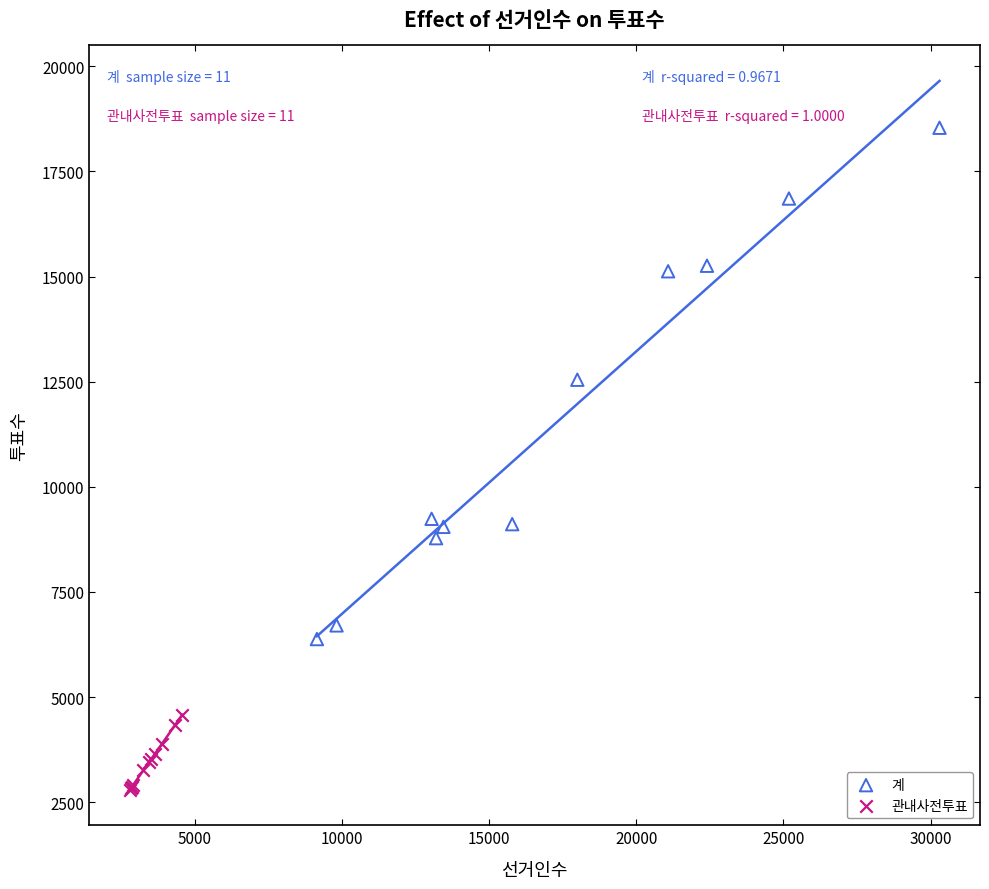

Which series reaches the maximum Y coordinate?

계